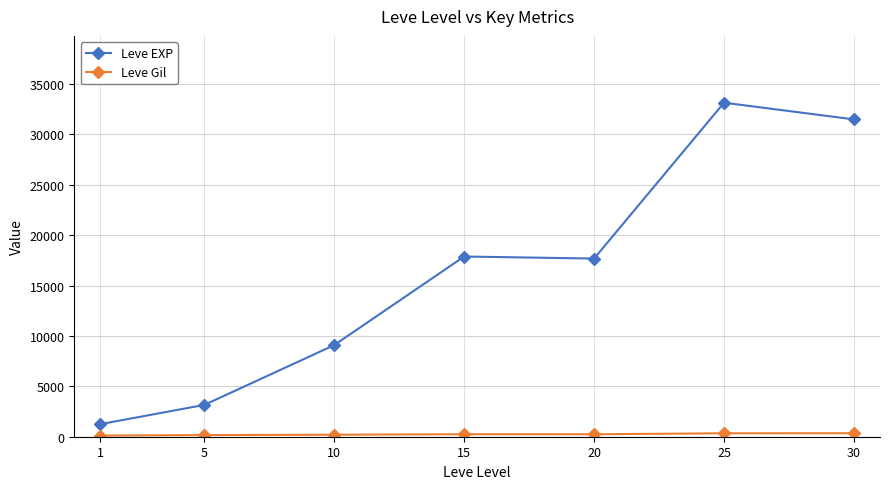

At which category is the sum across all series the highest?

25